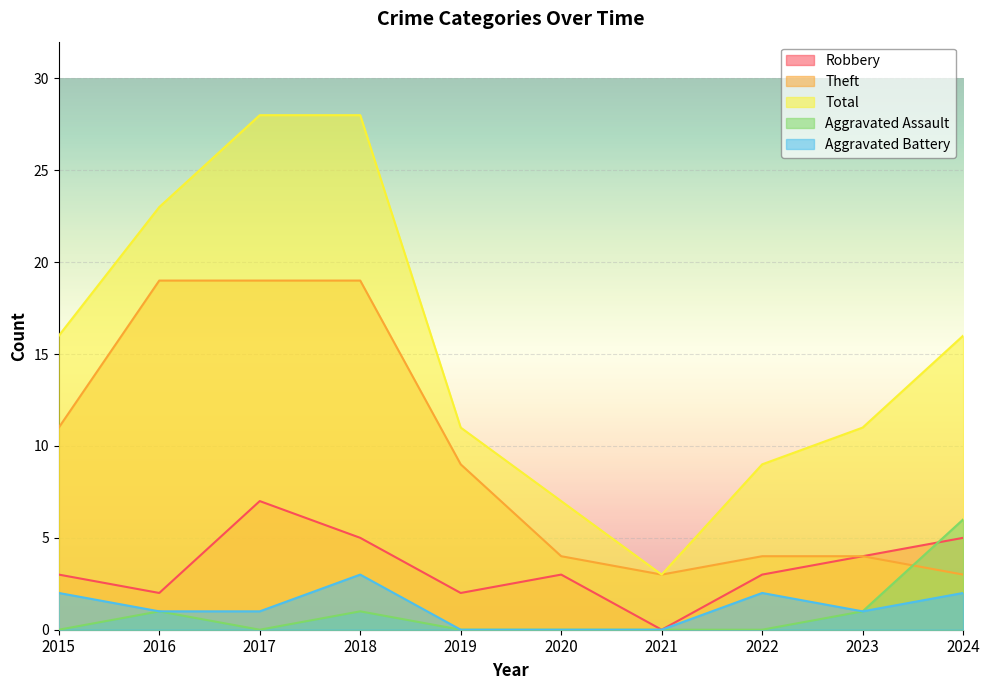

What are all the series names shown in the legend?

Robbery, Theft, Total, Aggravated Assault, Aggravated Battery